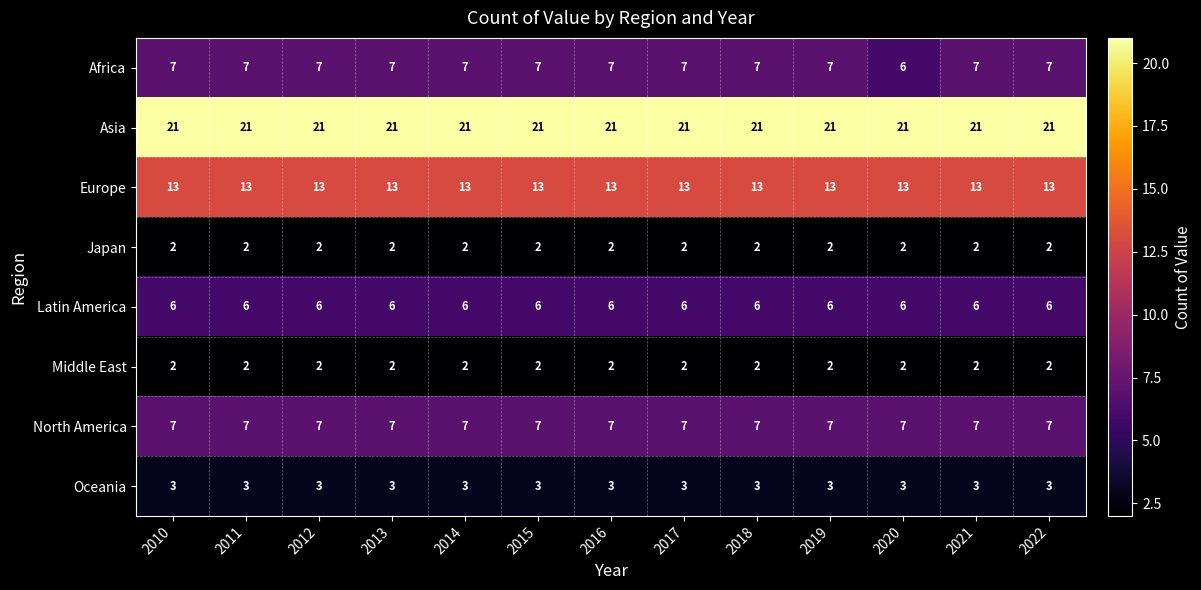

What is the greatest value displayed?

21